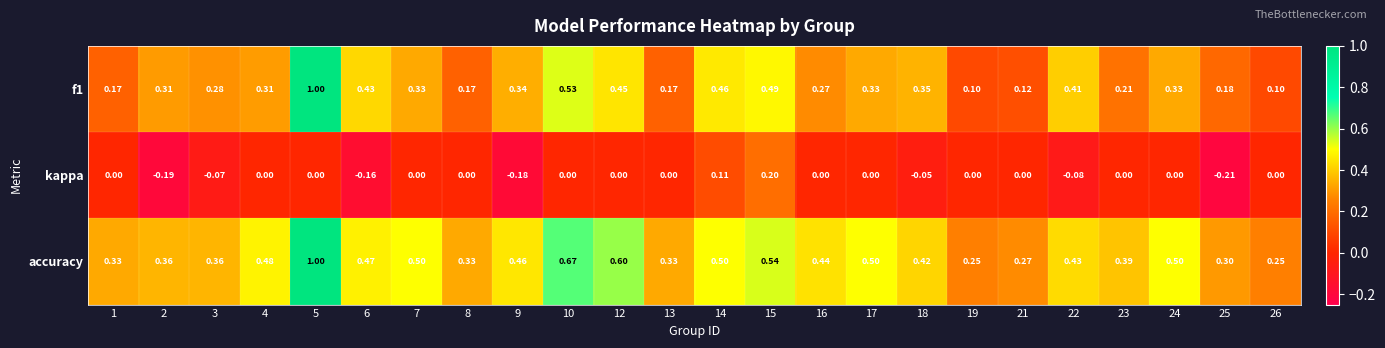

Which category has the highest value across all series?

5